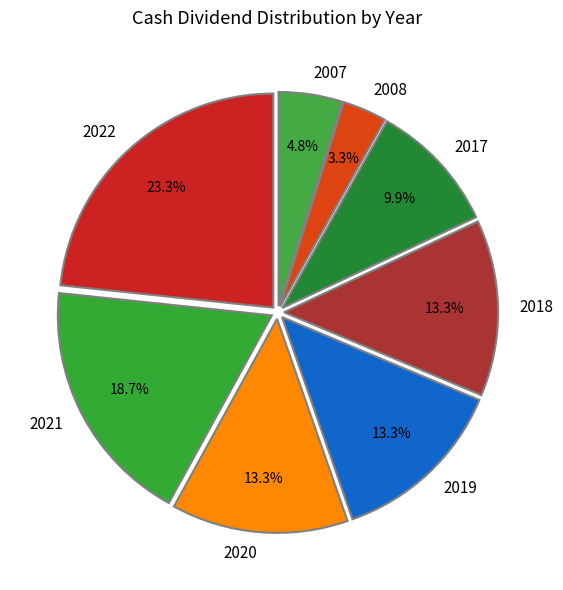

To the nearest percent, what is the average slice percentage?

12%